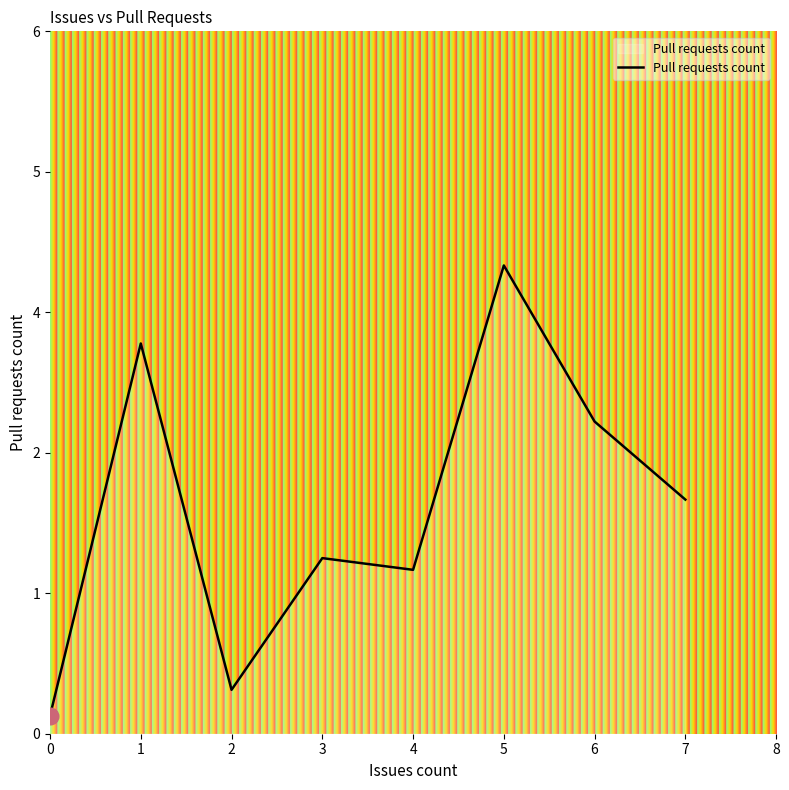

Rank the categories by value from lowest to highest.

0, 2, 4, 3, 7, 6, 1, 5